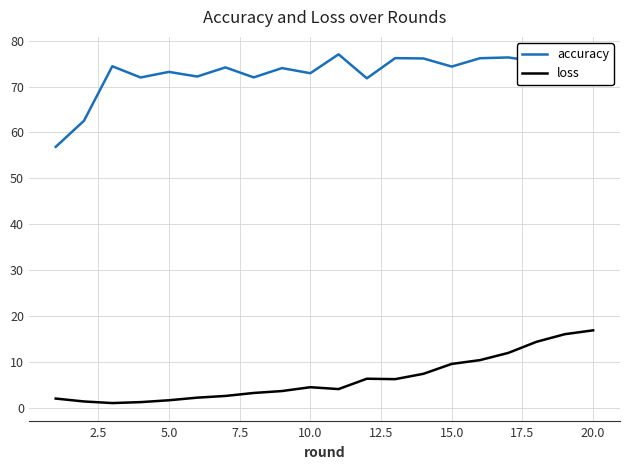

What is the minimum value for loss?

1.0